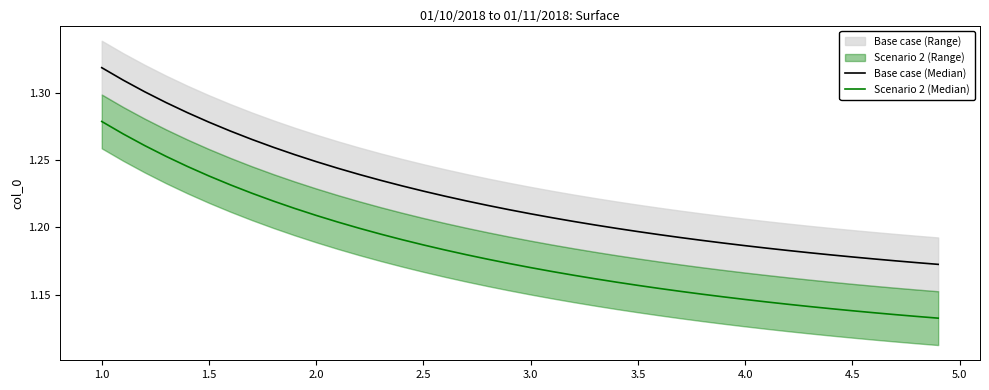

Which series has the largest total across all categories?

Base case (Median)